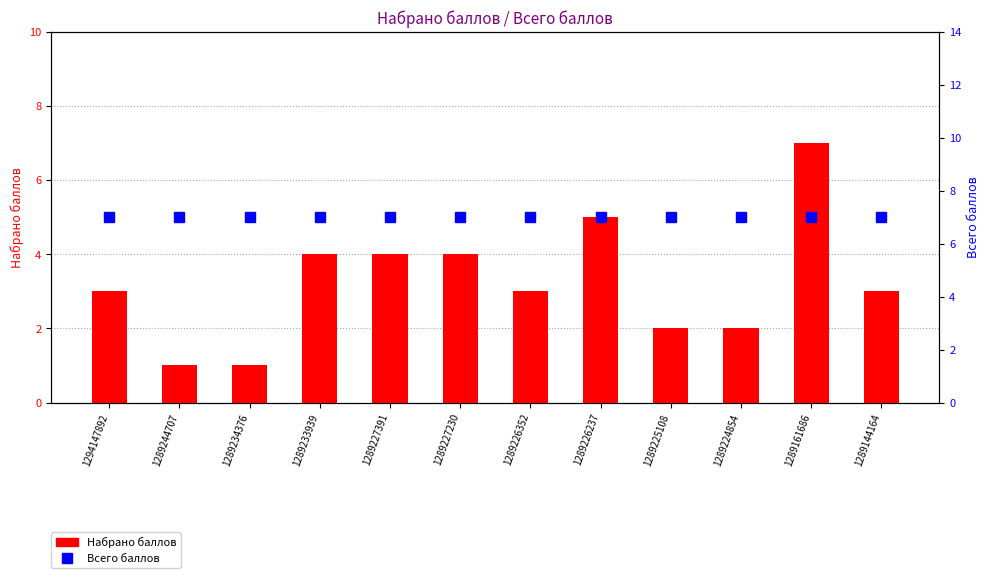

Rank the series by their average value, from lowest to highest.

Набрано баллов, Всего баллов